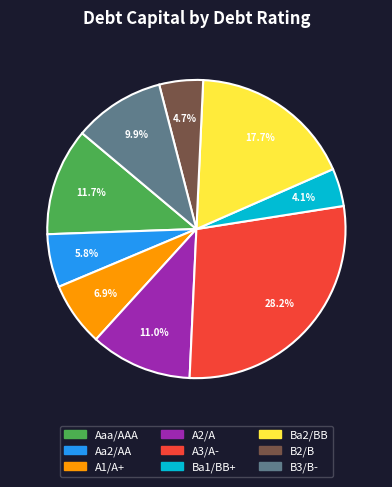

Between B3/B- and A2/A, which is larger?

A2/A